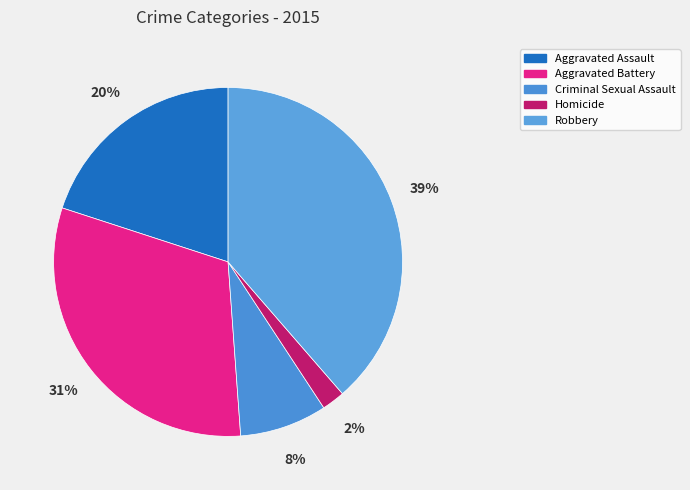

Which slice is the smallest?

Homicide